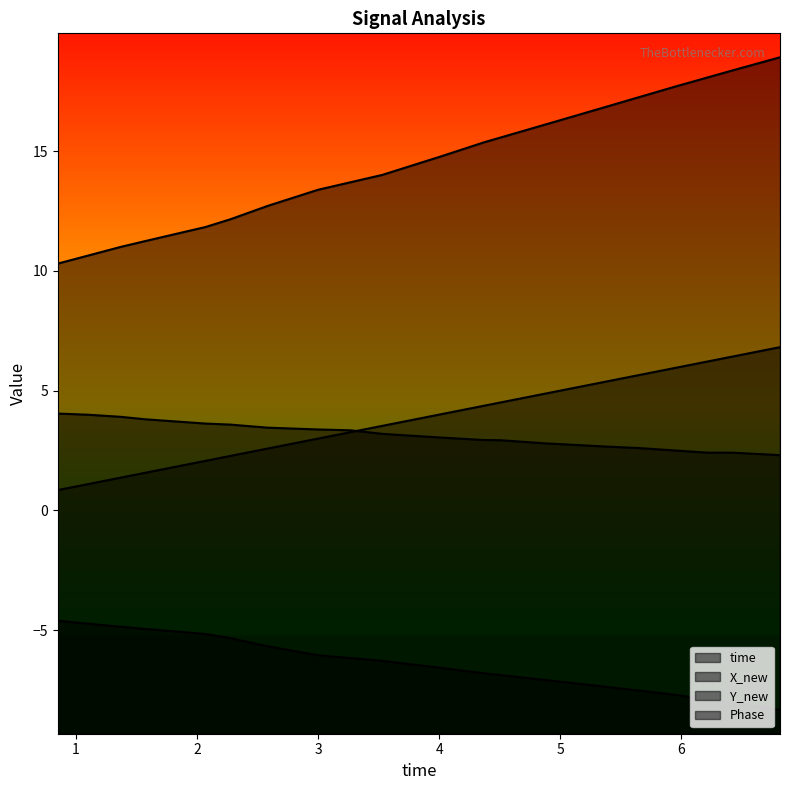

What position from the left is 4.885586977005?

14